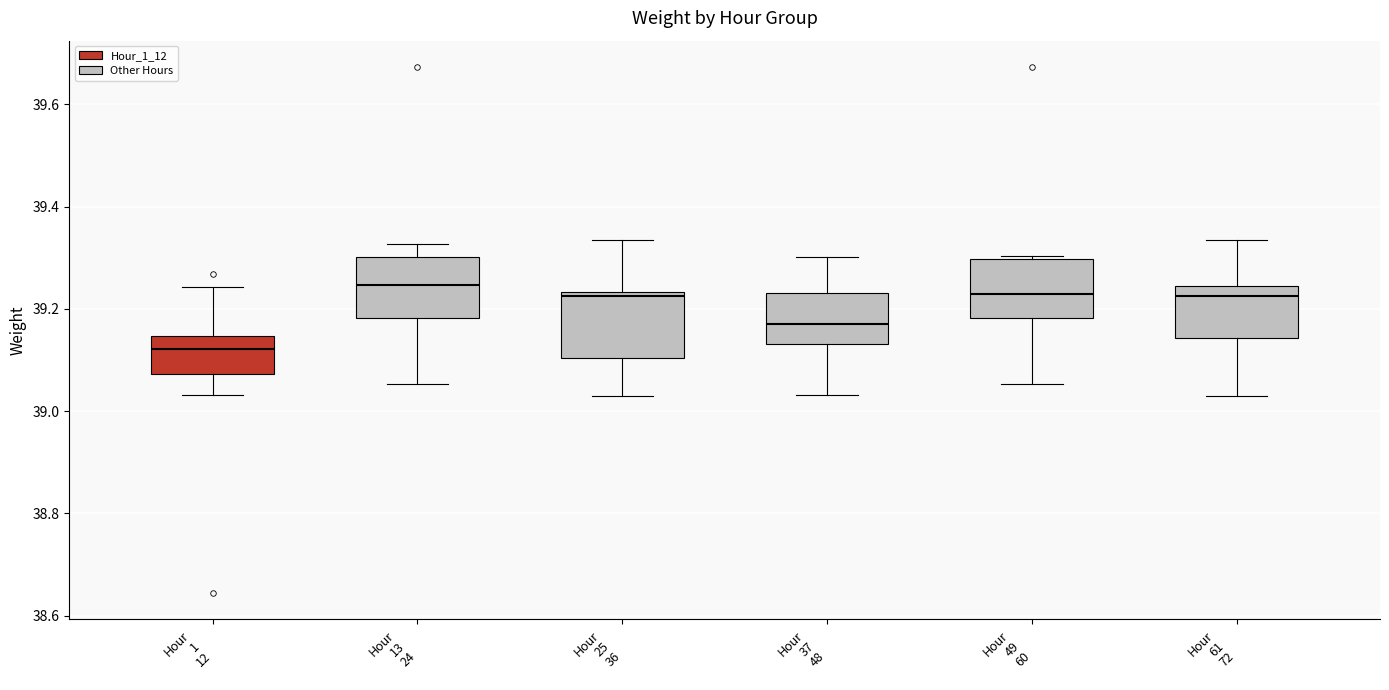

Where does the upper whisker of the box for Hour 37 48 end on the y-axis? The values are not printed on the chart, so give them approximately, as read against the axis.

39.30